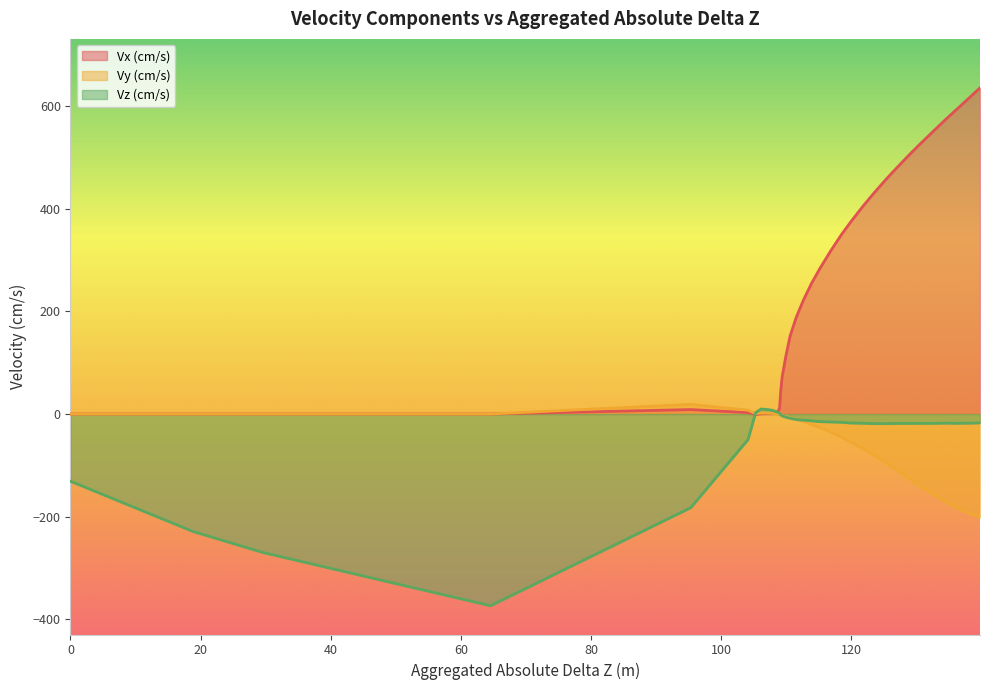

At which category does the chart reach its minimum across all series?

64.551003